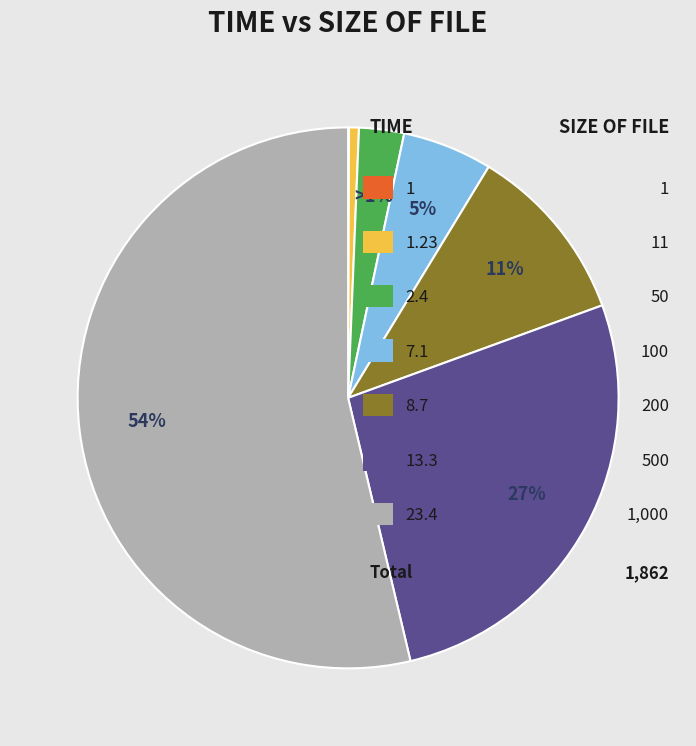

Combined, what portion of the pie is 23.4 and 1.23?

54.3%